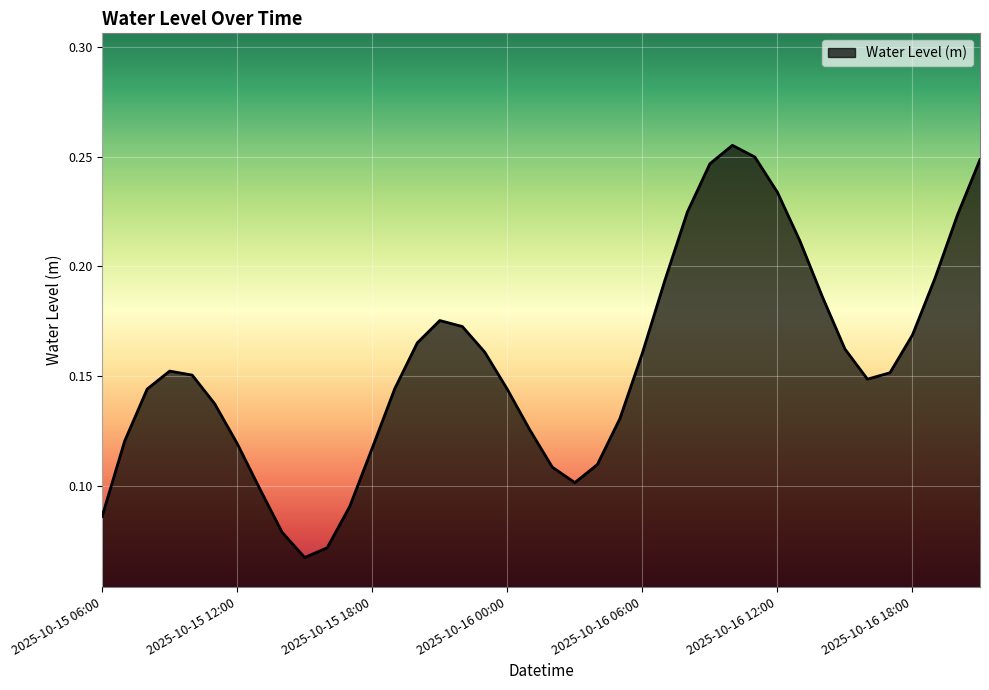

Reading left to right, transcribe all the data shown in this chart.

0.1	0.1	0.1	0.2	0.2	0.1	0.1	0.1	0.1	0.1	0.1	0.1	0.1	0.1	0.2	0.2	0.2	0.2	0.1	0.1	0.1	0.1	0.1	0.1	0.2	0.2	0.2	0.2	0.3	0.2	0.2	0.2	0.2	0.2	0.1	0.2	0.2	0.2	0.2	0.2